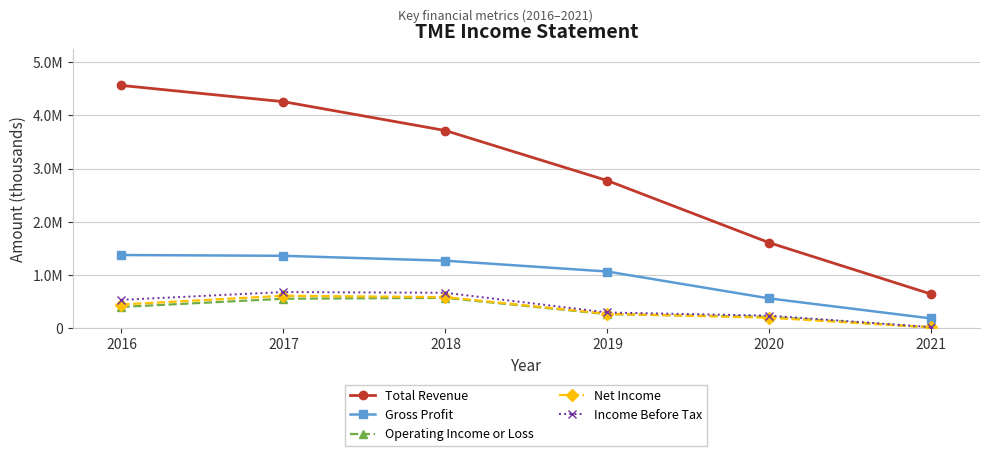

What are all the series names shown in the legend?

Total Revenue, Gross Profit, Operating Income or Loss, Net Income, Income Before Tax